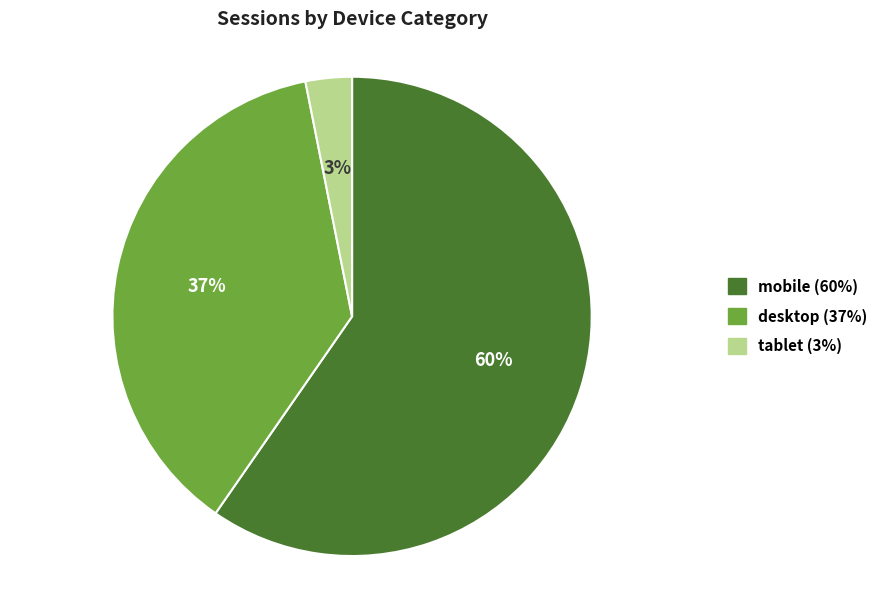

Is there a majority slice in this chart?

Yes